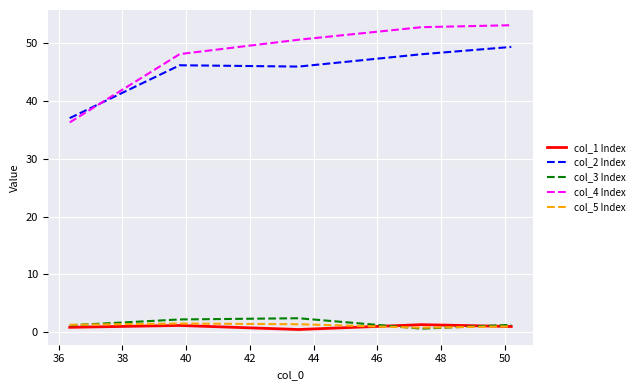

Which series has the largest total across all categories?

col_4 Index